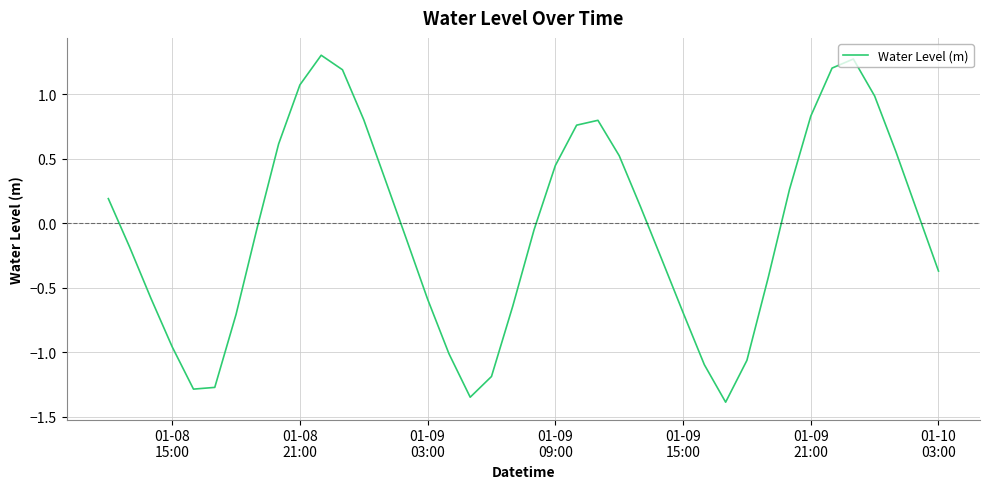

What is the minimum value shown in the chart?

-1.4